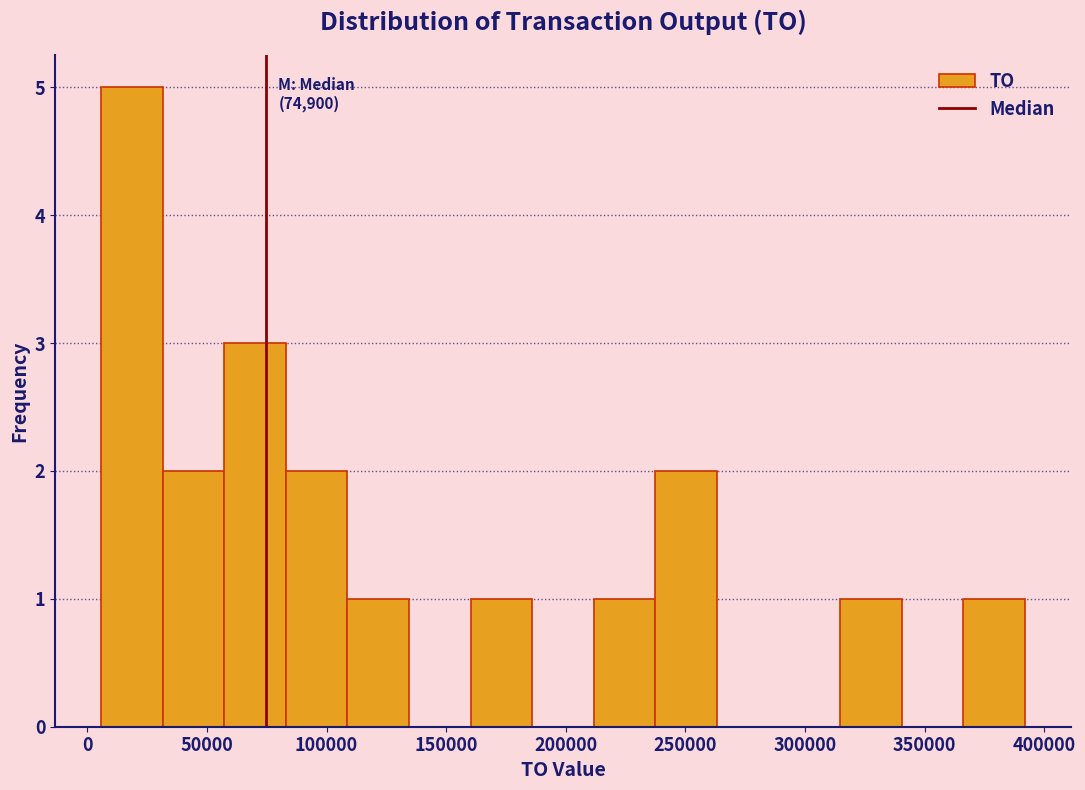

Which range on the x-axis has the tallest bar?

5000 to 30000